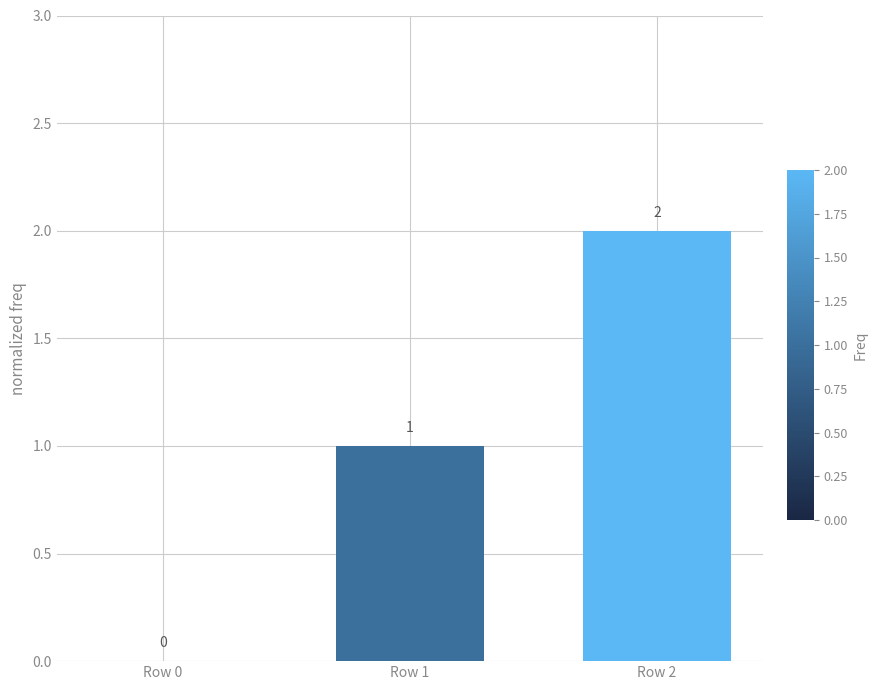

The value at Row 0 is -1. True or false?

False